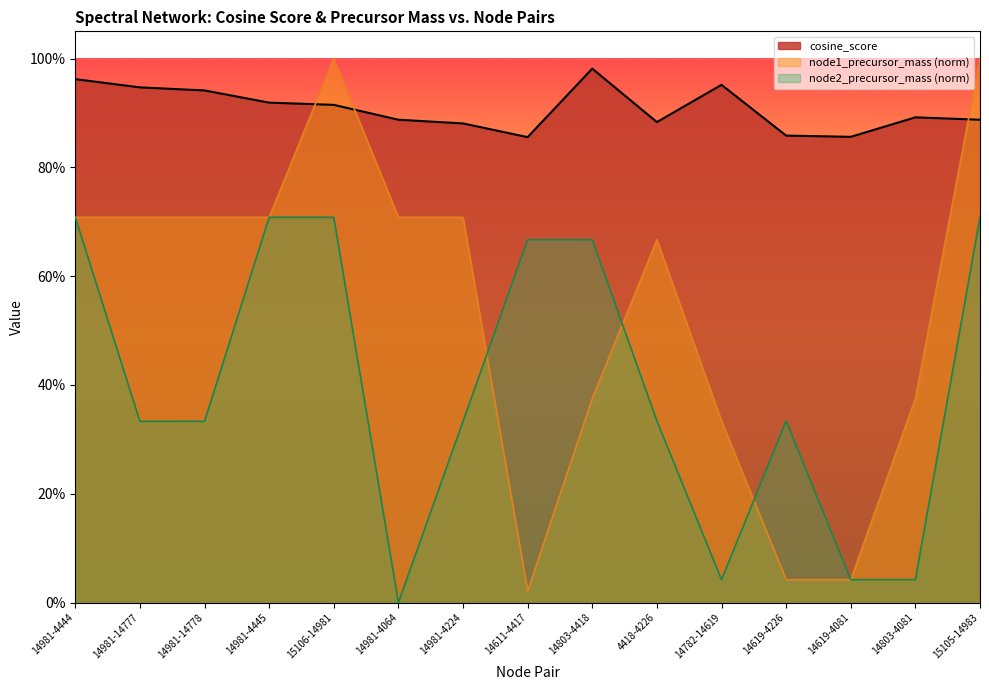

How many data points does each series have?

15